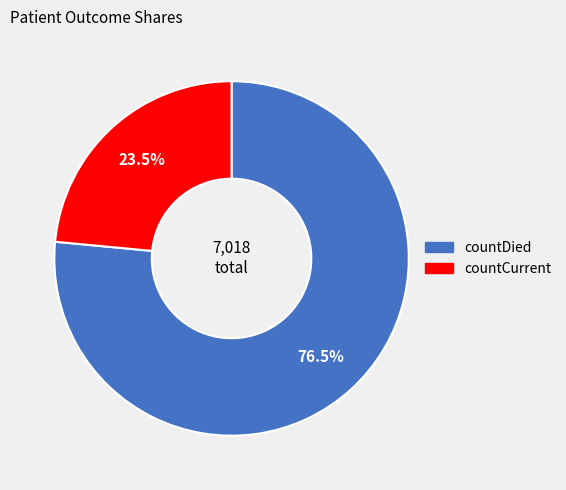

To the nearest percent, what is the combined percentage of countCurrent and countDied?

100%